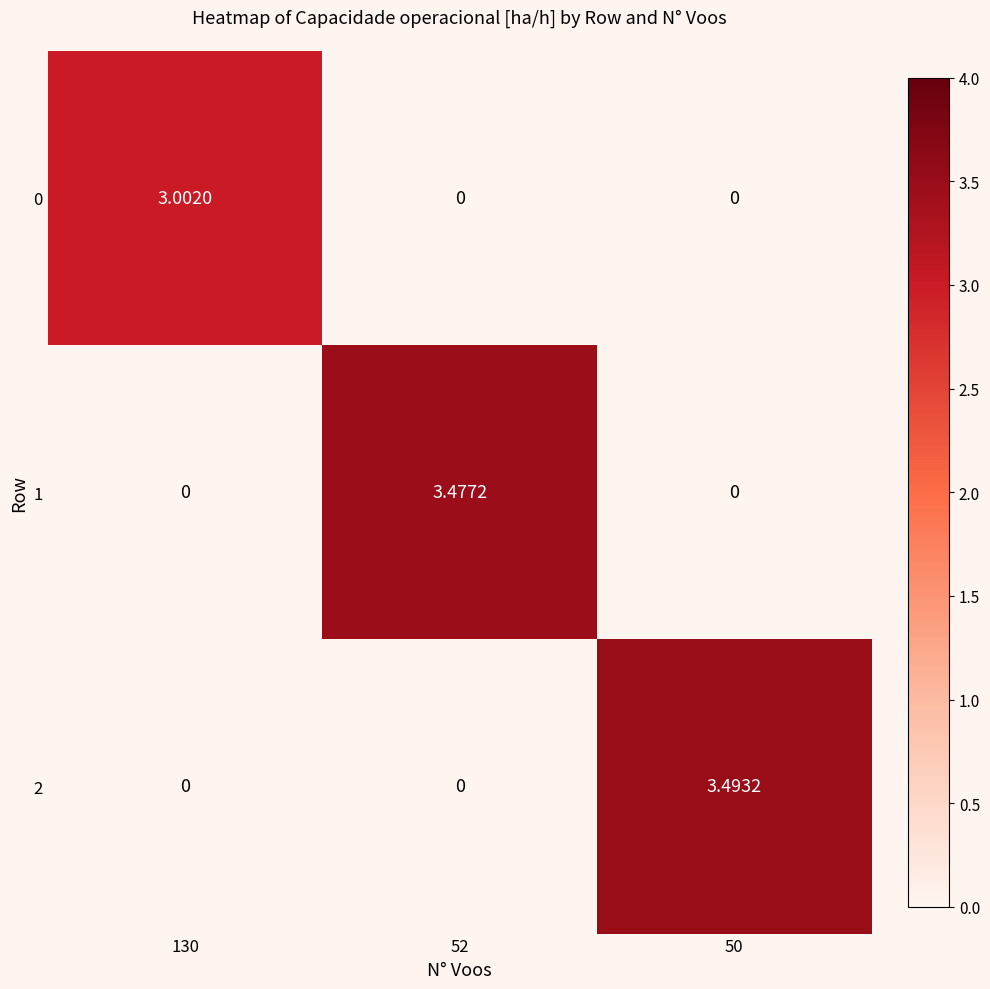

How many values in 0 are above zero?

1